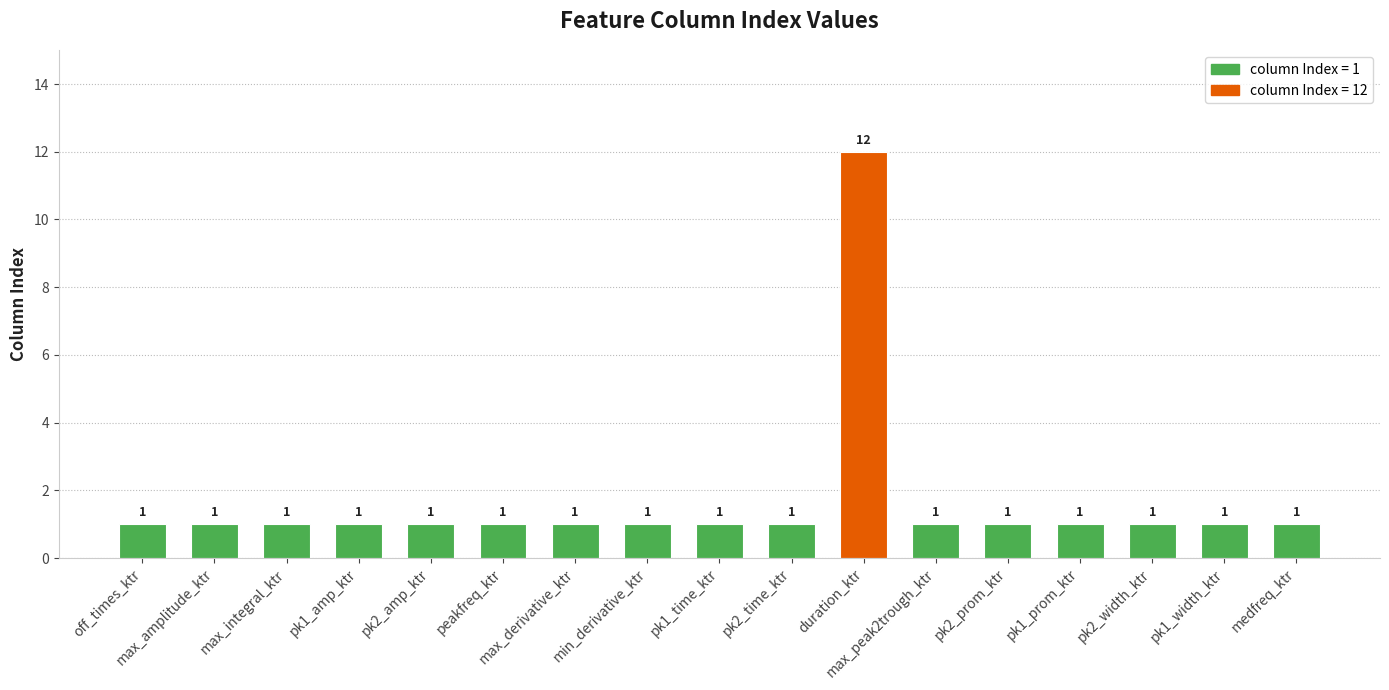

What is the sum of all values?

28